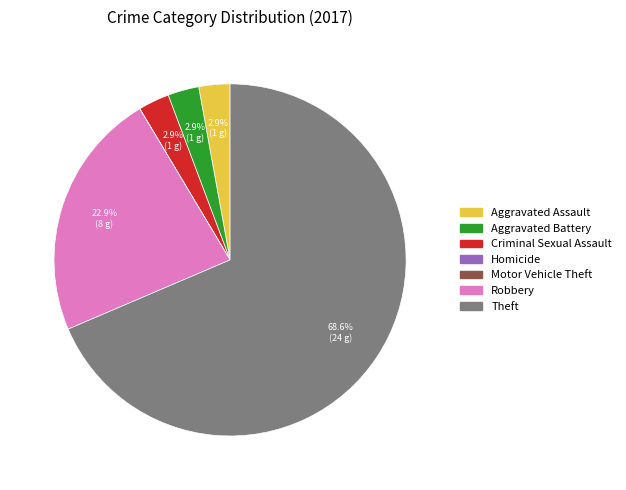

Which has a higher value, Robbery or Aggravated Assault?

Robbery